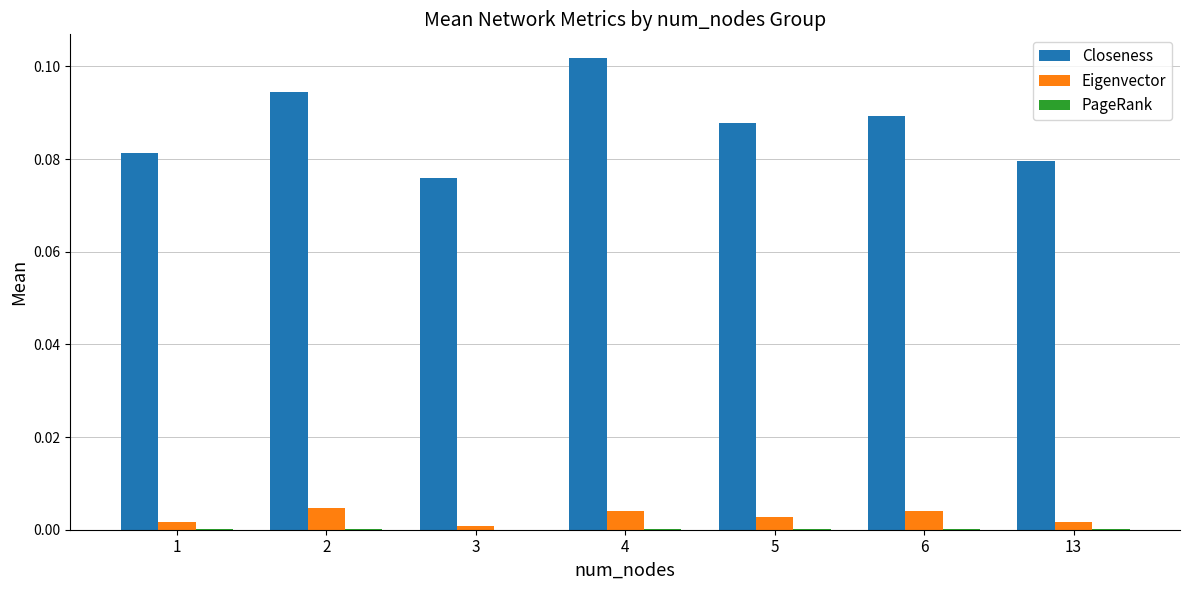

True or false: Eigenvector has a value of 0.0 at 6.

True